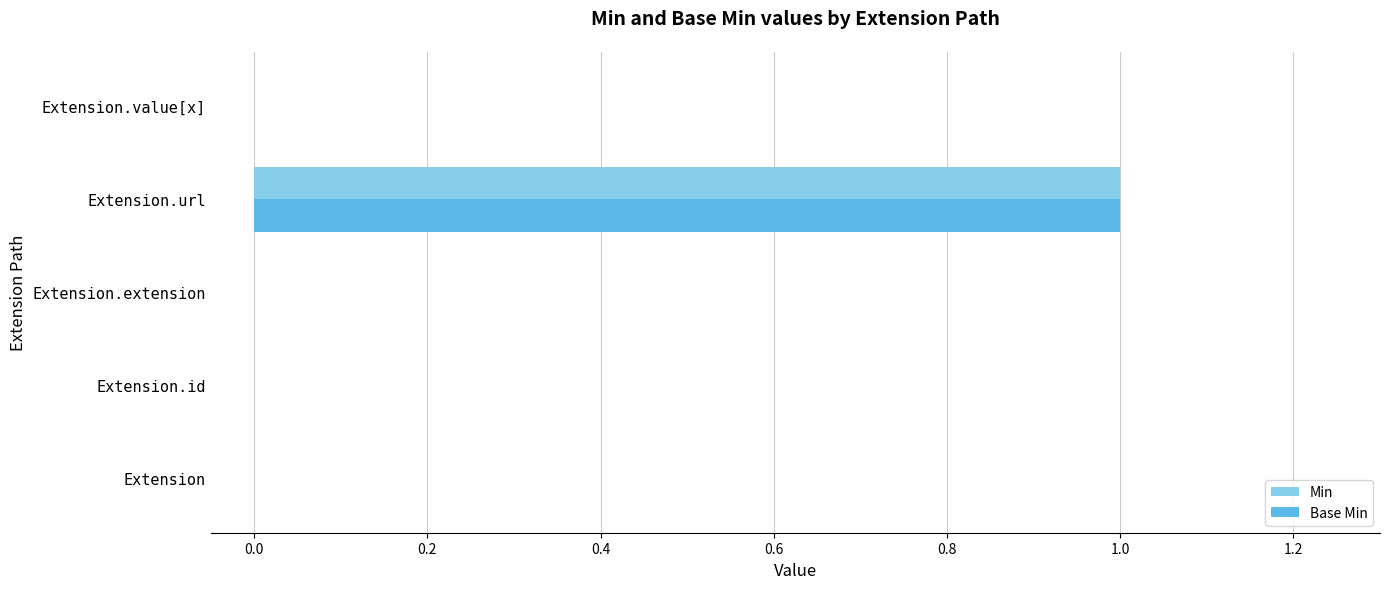

Which label corresponds to the largest value in the chart?

Extension.url